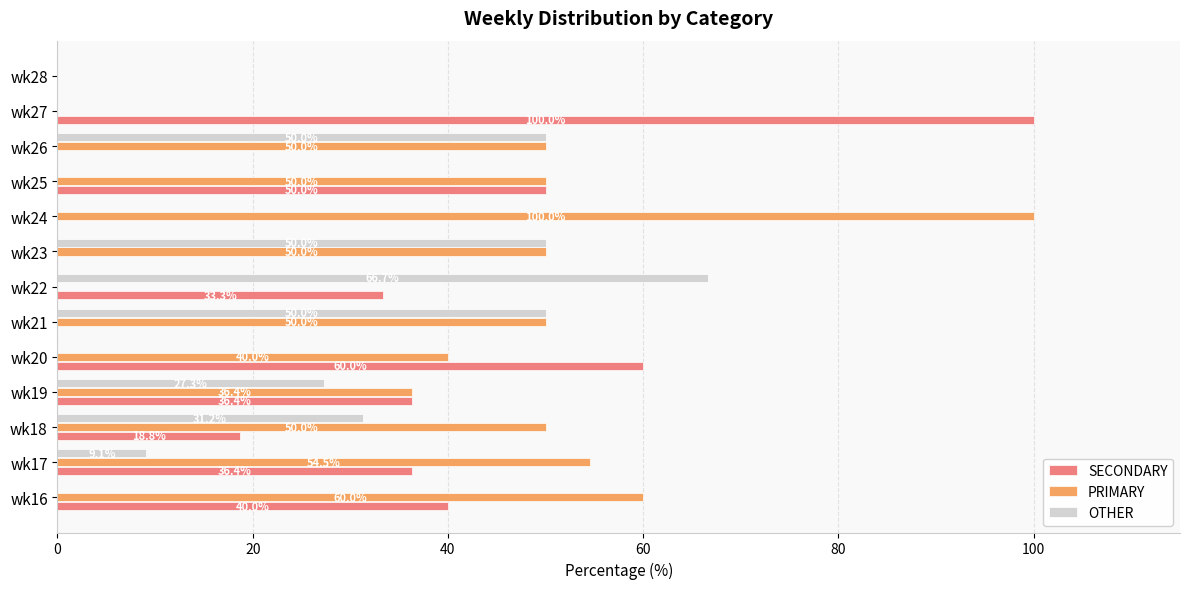

Which series has the largest total across all categories?

PRIMARY